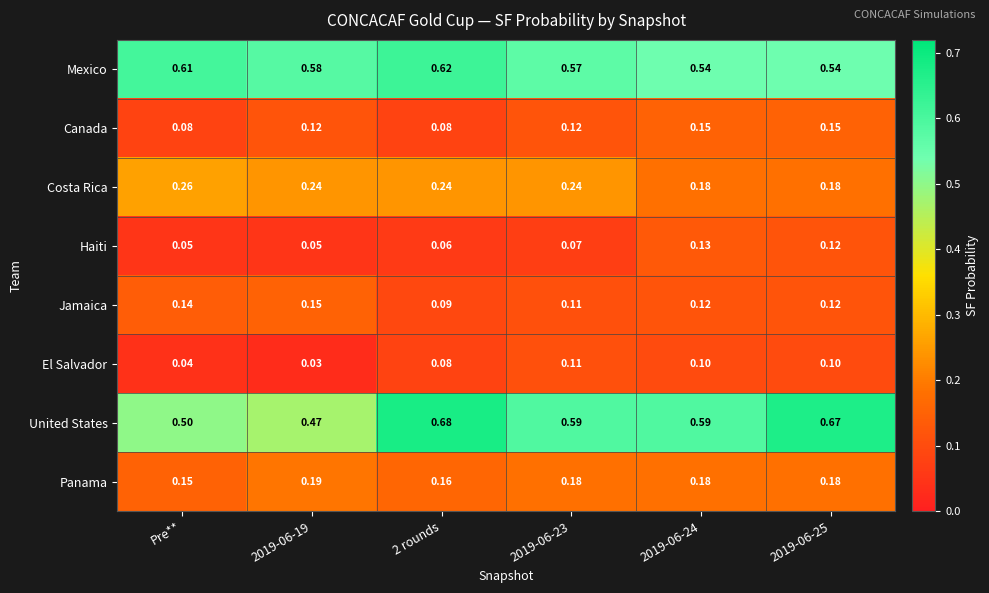

At Pre**, list the series in order from smallest to largest.

El Salvador, Haiti, Canada, Jamaica, Panama, Costa Rica, United States, Mexico